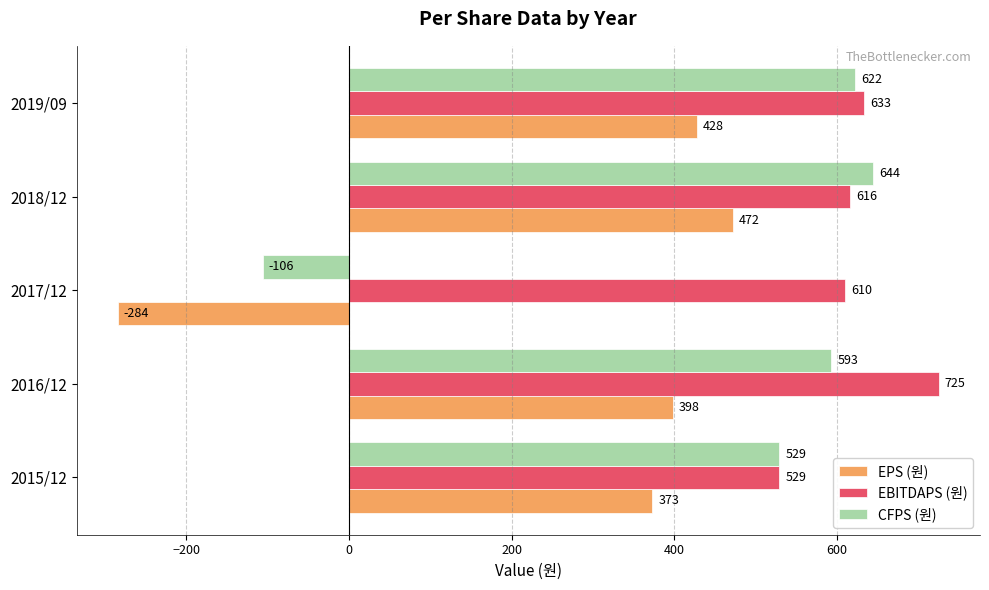

At which label is CFPS (원) closest to 269?

2015/12